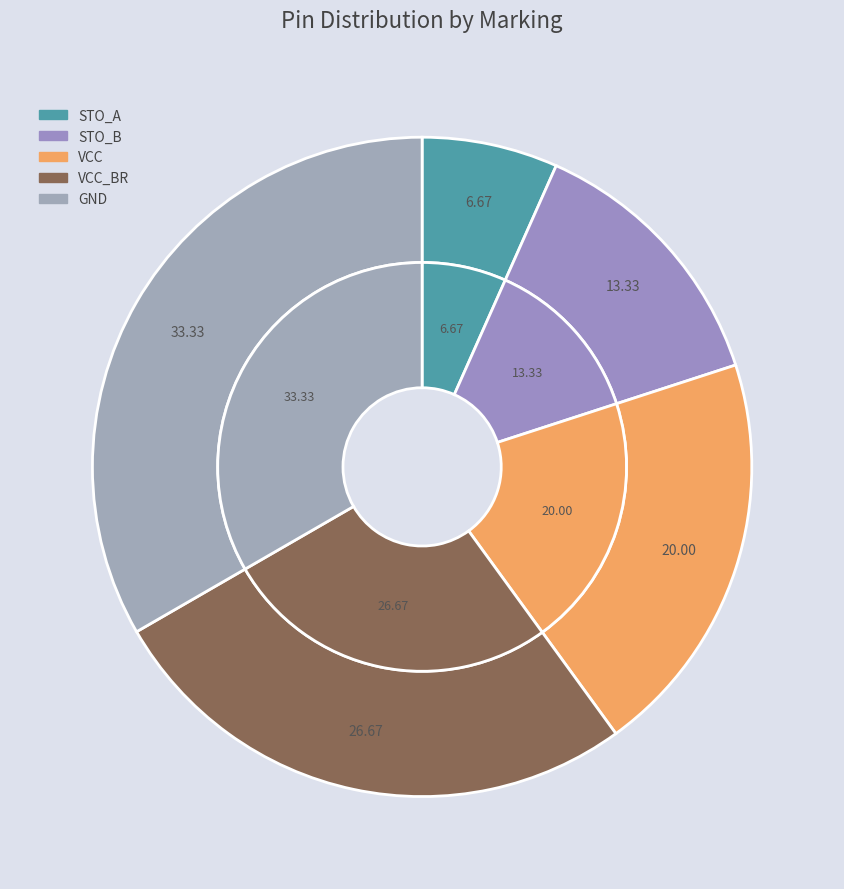

How many slices are in this pie chart?

5